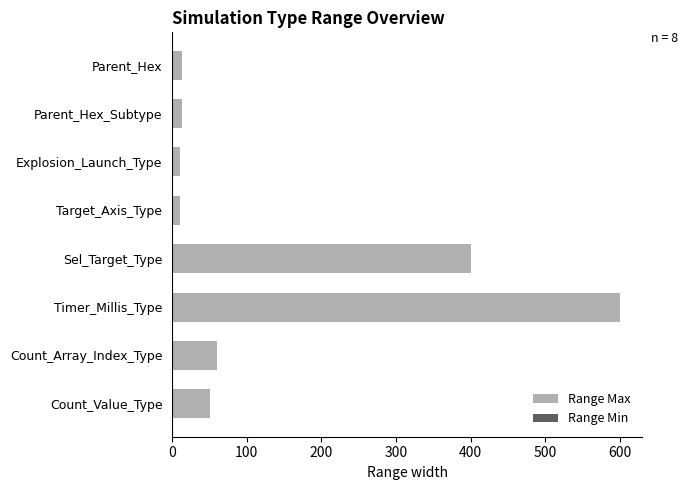

Count the number of data series in this chart.

1